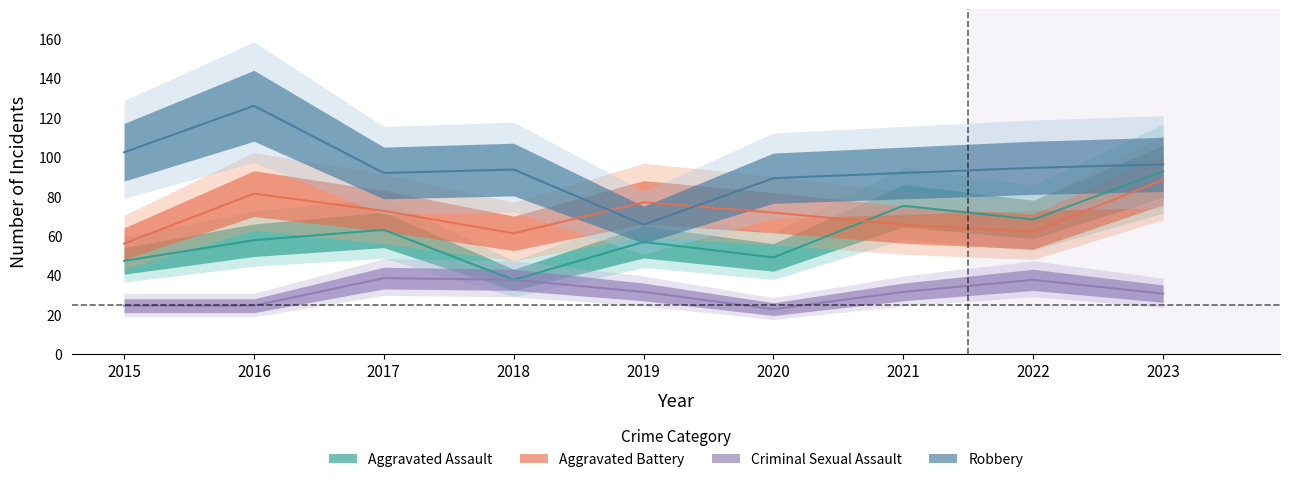

The Aggravated Assault series shows 37.6 at 2018. True or false?

True